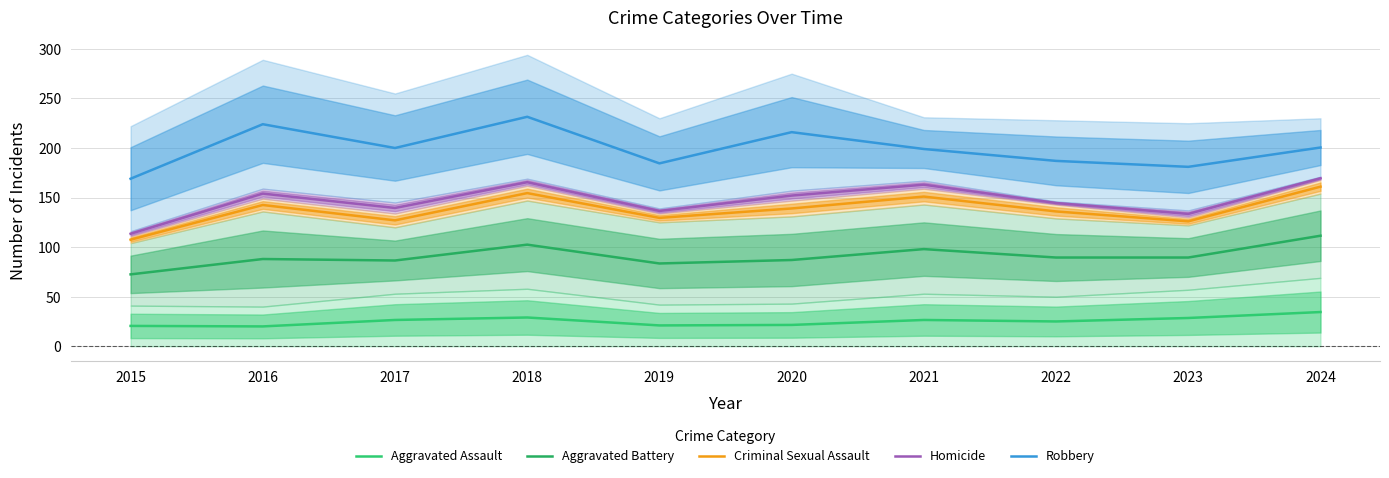

True or false: Robbery and Homicide intersect in this chart.

False